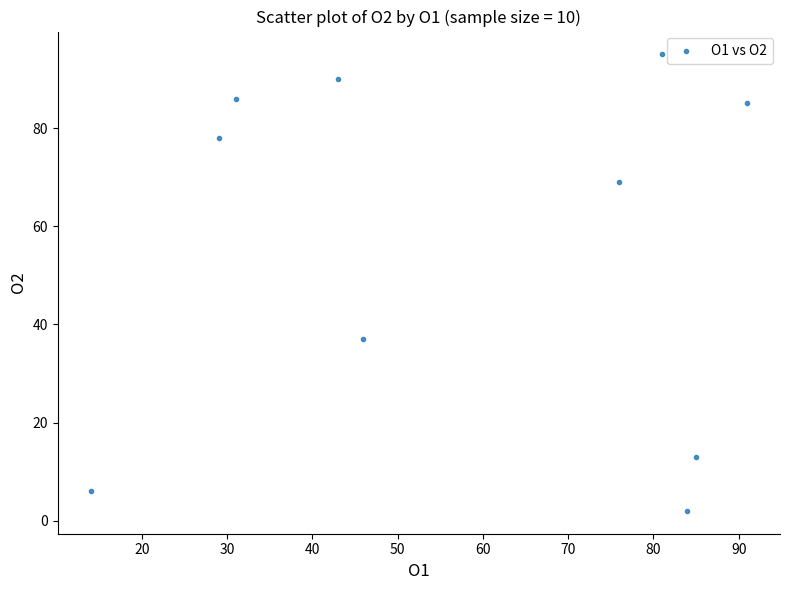

What Y value in the scatter plot is closest to 48?

37